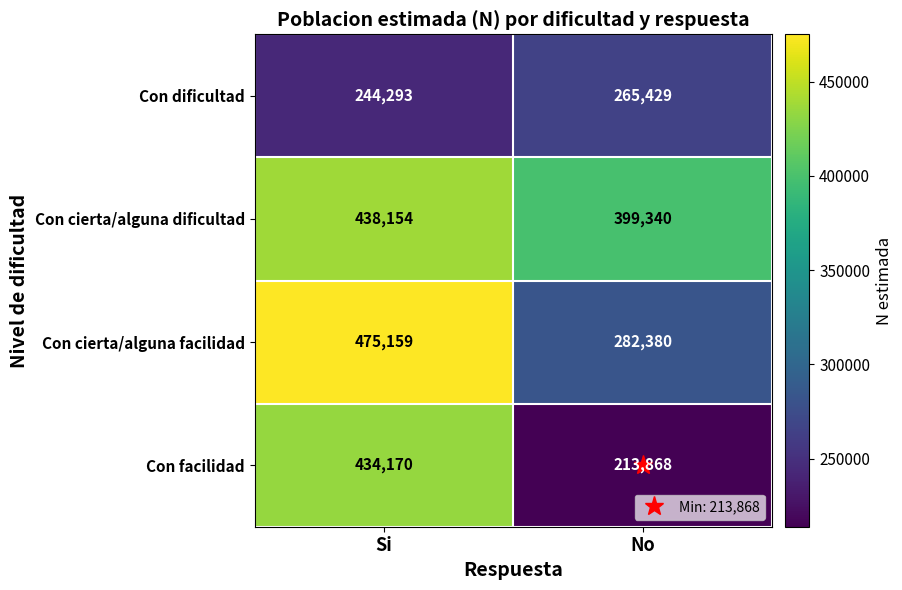

Rank the series at No from highest to lowest value.

Con cierta/alguna dificultad, Con cierta/alguna facilidad, Con dificultad, Con facilidad